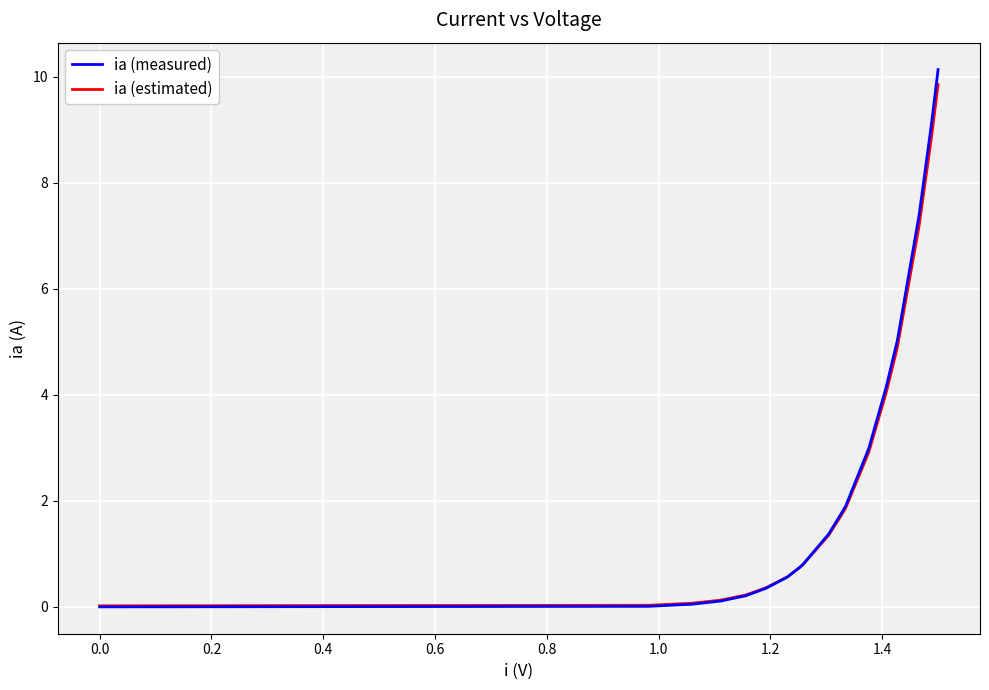

After their last crossing, which series has the higher values: ia (estimated) or ia (measured)?

ia (measured)